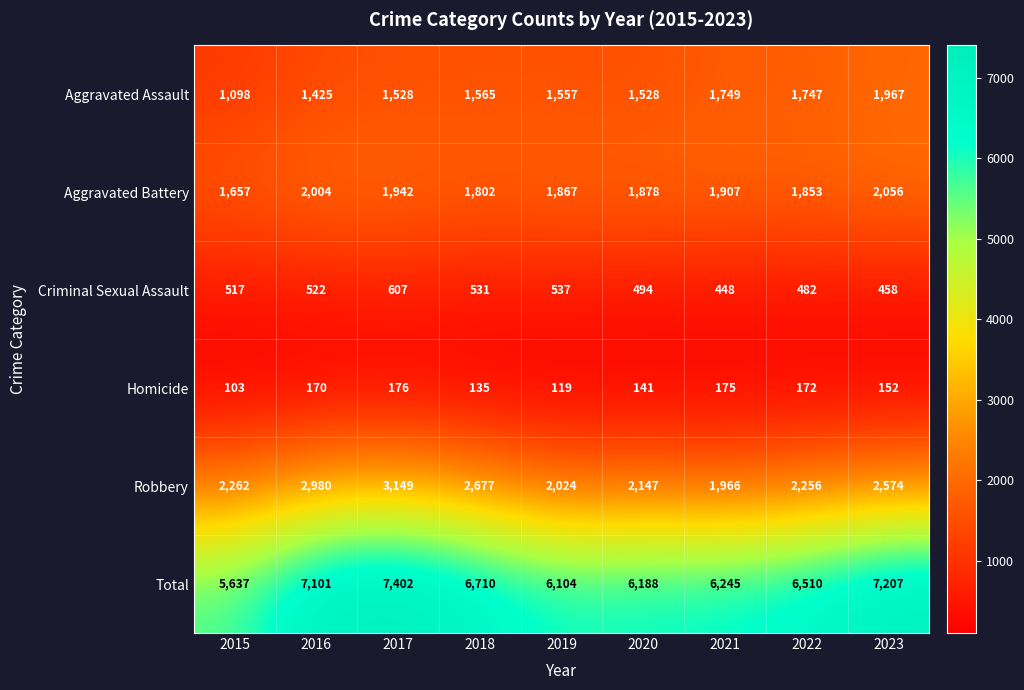

The Total series shows 11076 at 2016. True or false?

False